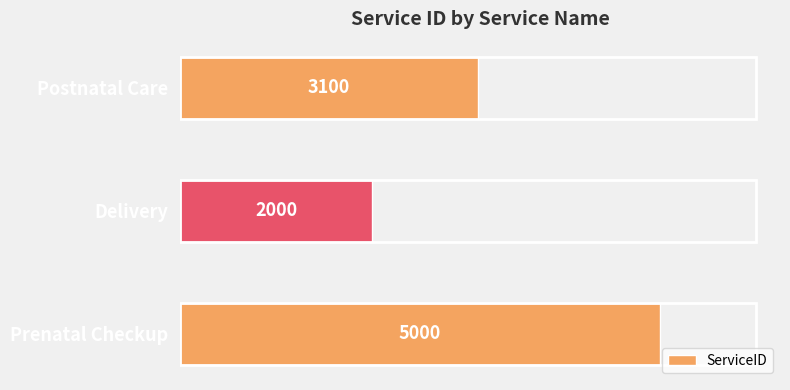

The chart shows a value of 2870 at Delivery. True or false?

False